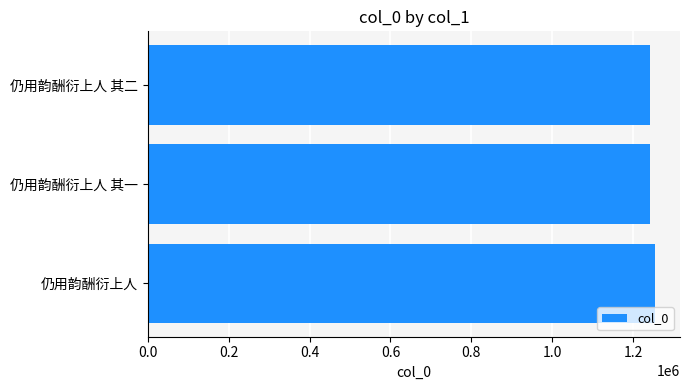

What is the sum of all values?

3735674